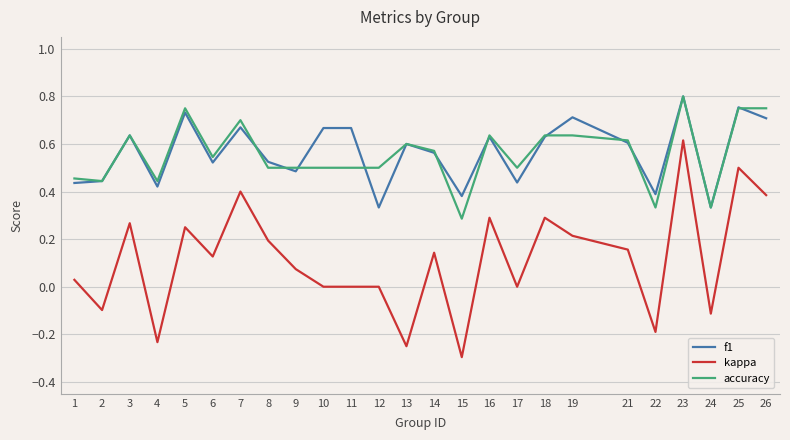

Count the number of data series in this chart.

3